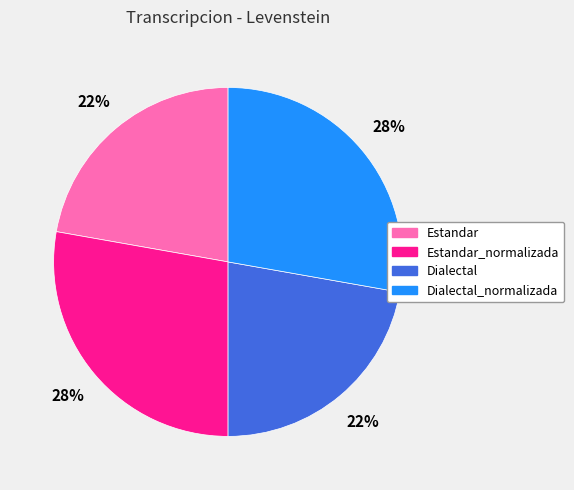

How many segments does this pie chart have?

4